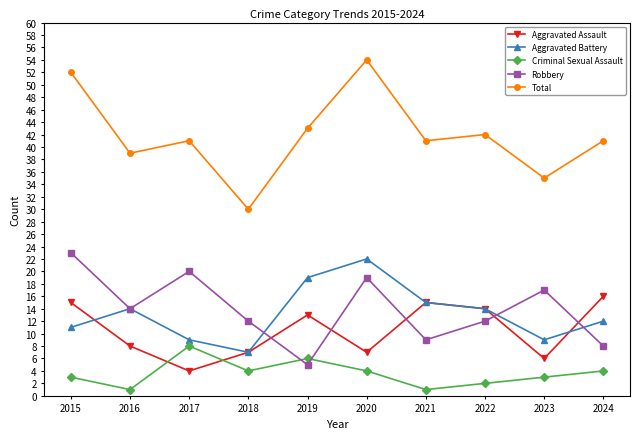

What is the difference between the highest and lowest values at 2021?

40